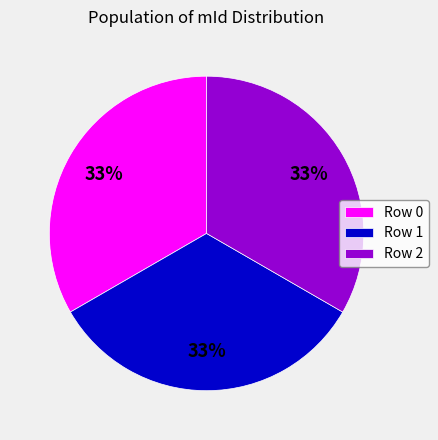

The Row 2 slice represents 20% of the pie. True or false?

False